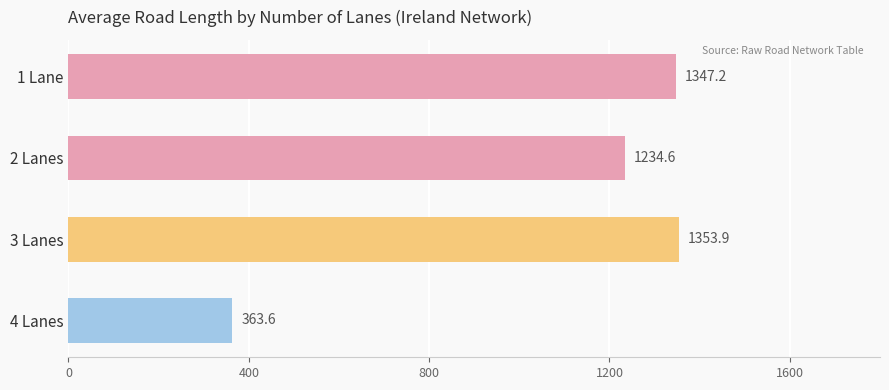

At which category does the chart reach its minimum across all series?

4 Lanes